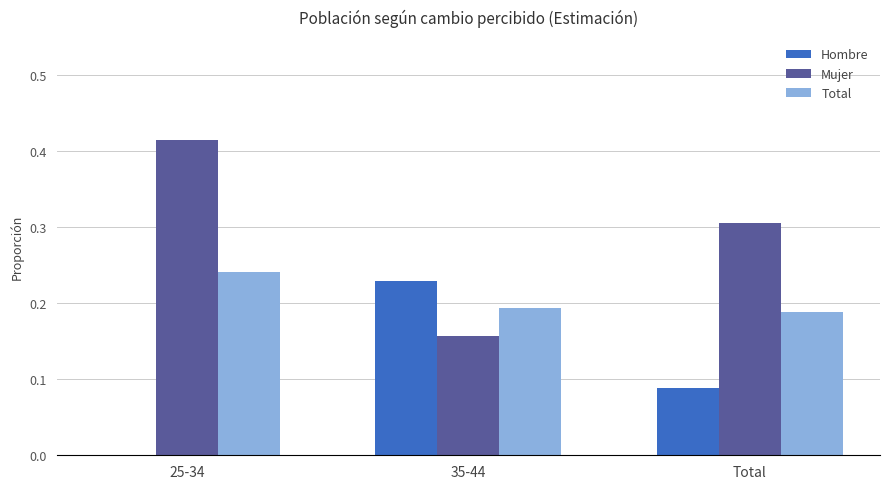

Which category has the highest value in the Hombre series?

35-44